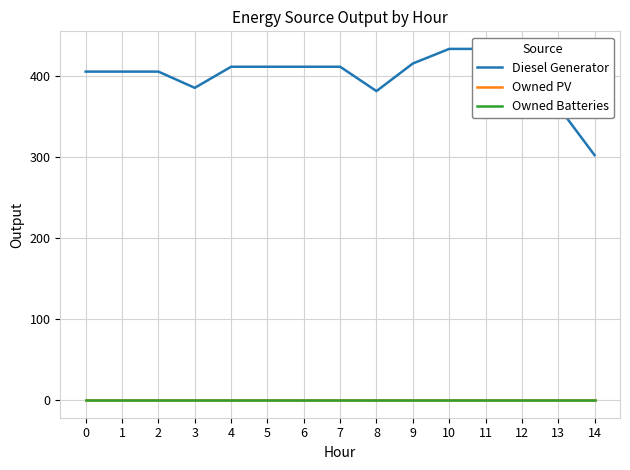

What are all the series names shown in the legend?

Diesel Generator, Owned PV, Owned Batteries